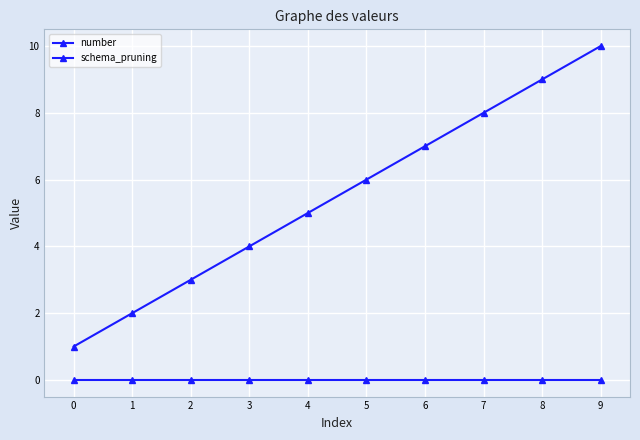

What is the difference between the maximum and minimum values in the number series?

9